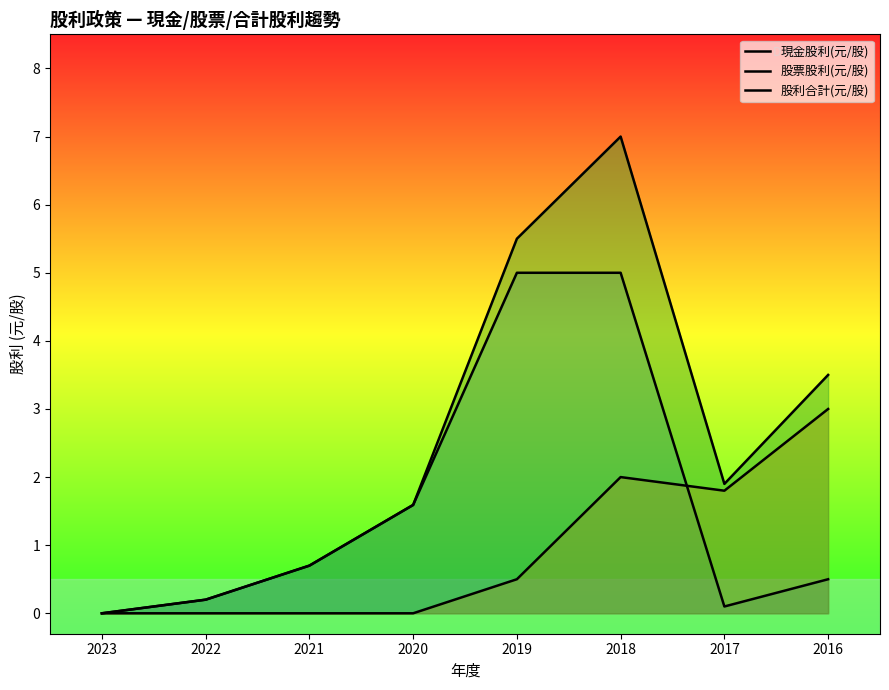

Reading left to right, transcribe all the data shown in this chart.

現金股利(元/股): 2023=0.0	2022=0.2	2021=0.7	2020=1.6	2019=5.0	2018=5.0	2017=0.1	2016=0.5
股票股利(元/股): 2023=0.0	2022=0.0	2021=0.0	2020=0.0	2019=0.5	2018=2.0	2017=1.8	2016=3.0
股利合計(元/股): 2023=0.0	2022=0.2	2021=0.7	2020=1.6	2019=5.5	2018=7.0	2017=1.9	2016=3.5